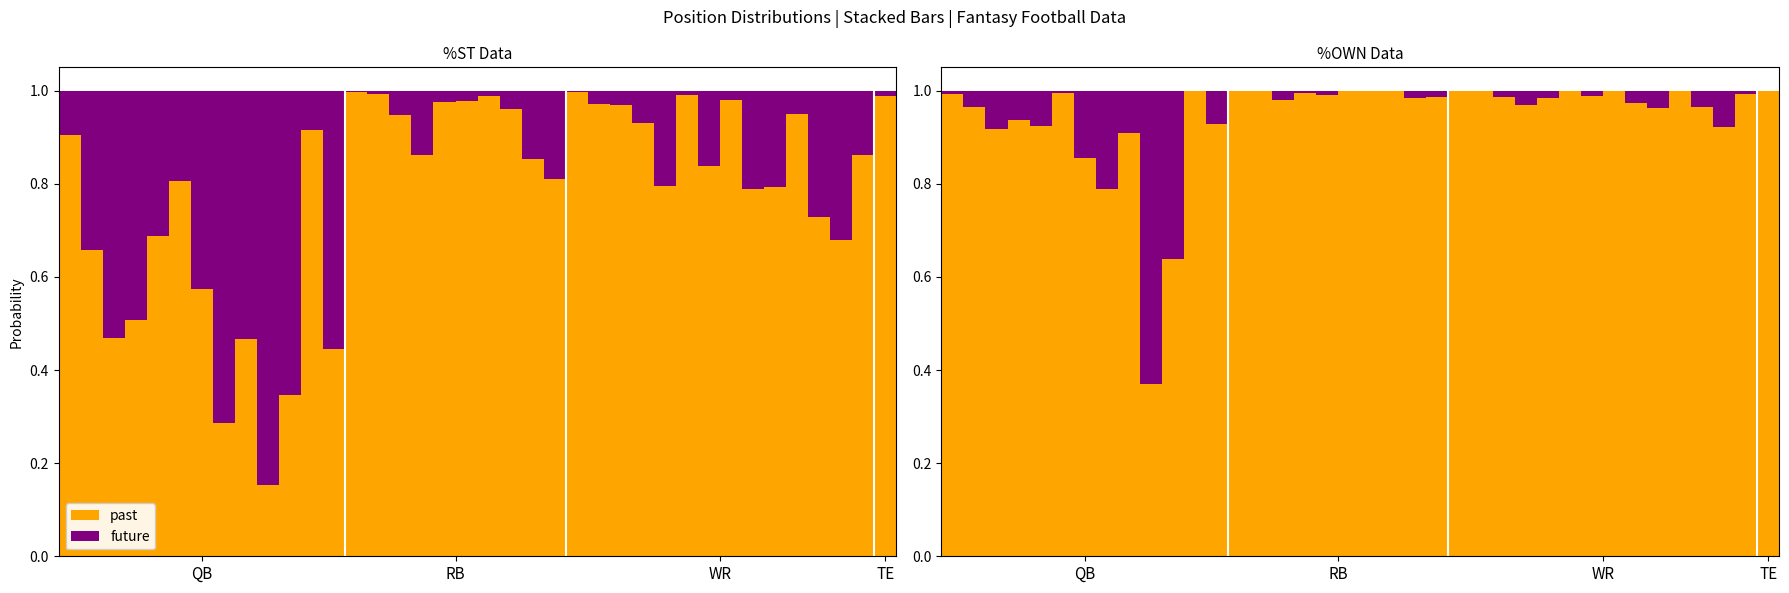

Rank the series at 20 from lowest to highest value.

future, past